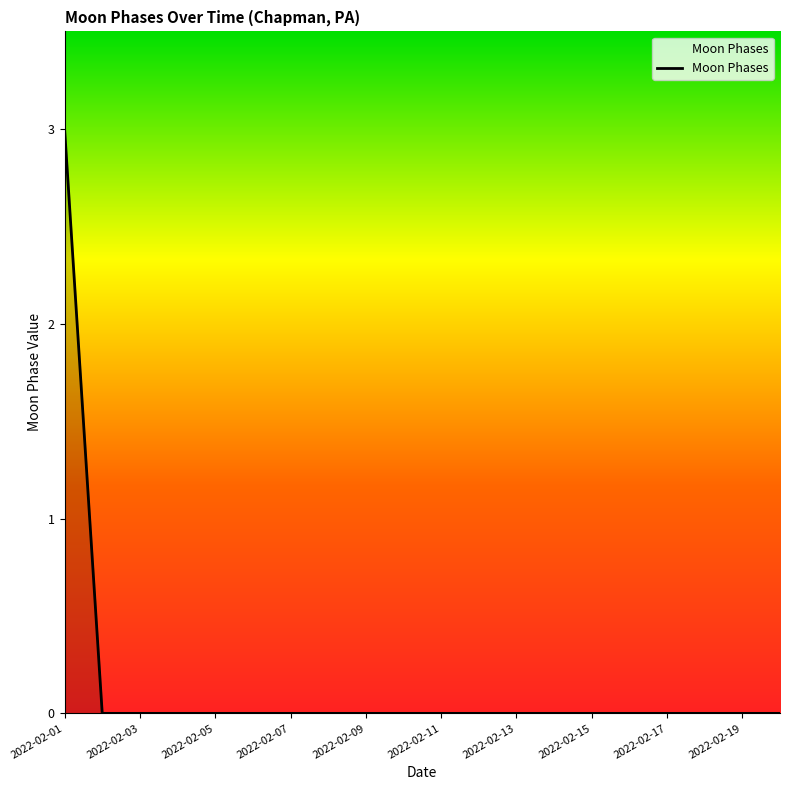

What is the greatest value displayed?

3